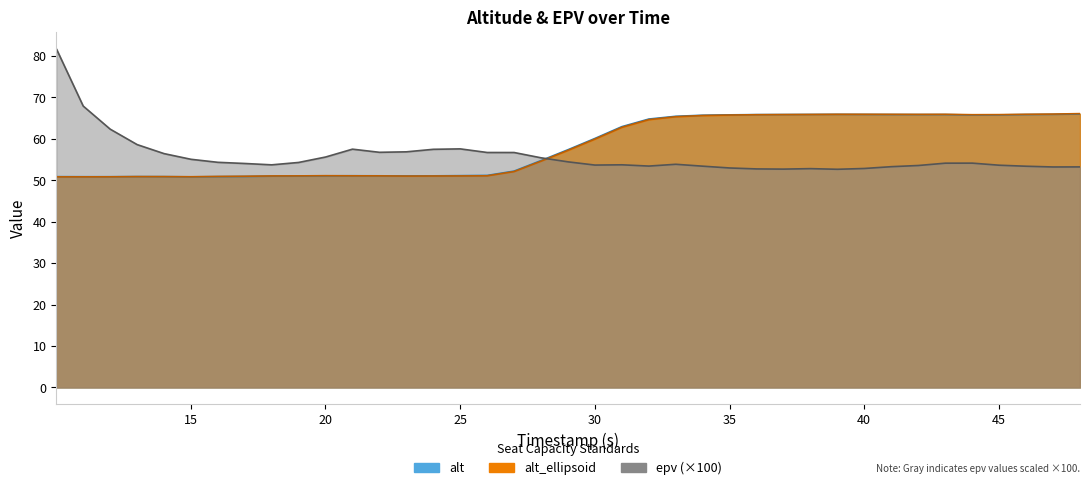

What are all the series names shown in the legend?

alt, alt_ellipsoid, epv